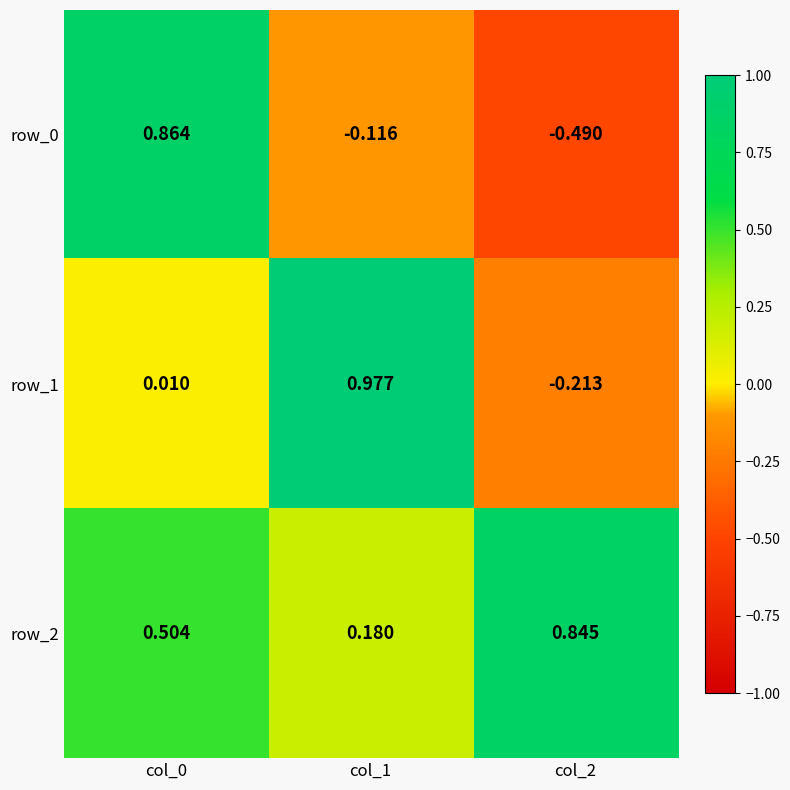

True or false: row_2 has a value of 0.2 at col_1.

True